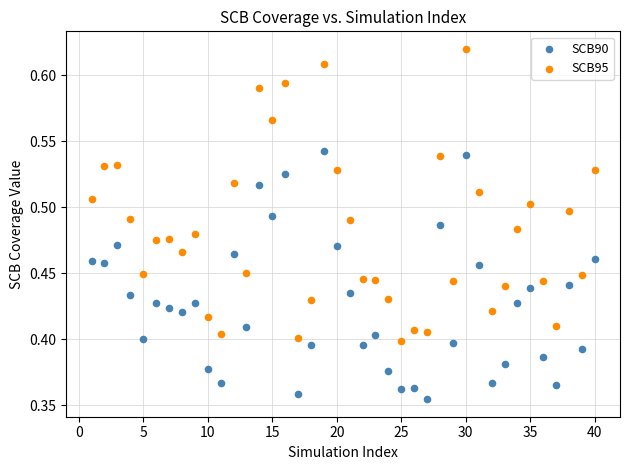

Across all data points, what is the range of Y values (max minus min)?

0.3